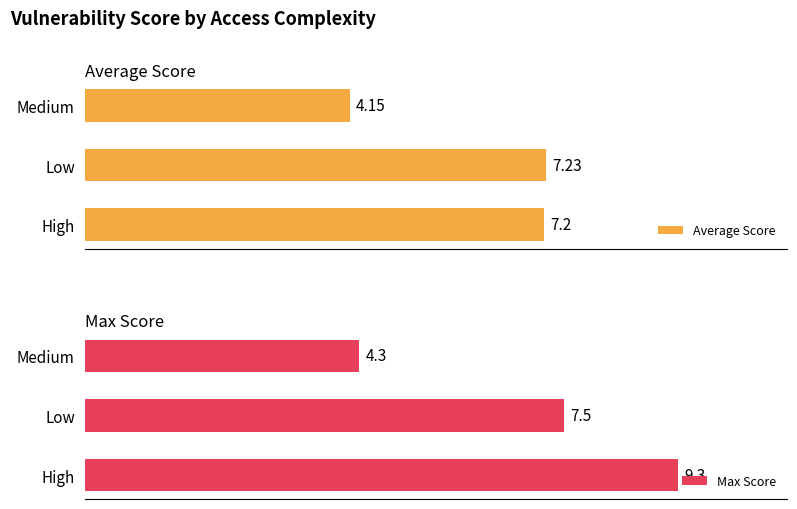

At which label is Average Score closest to 5?

Medium